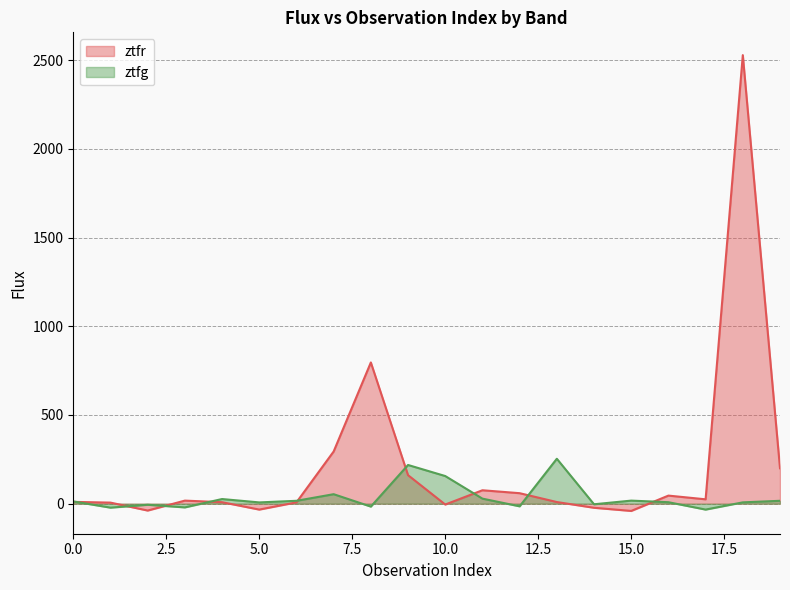

What is the highest value of the ztfg series?

253.3